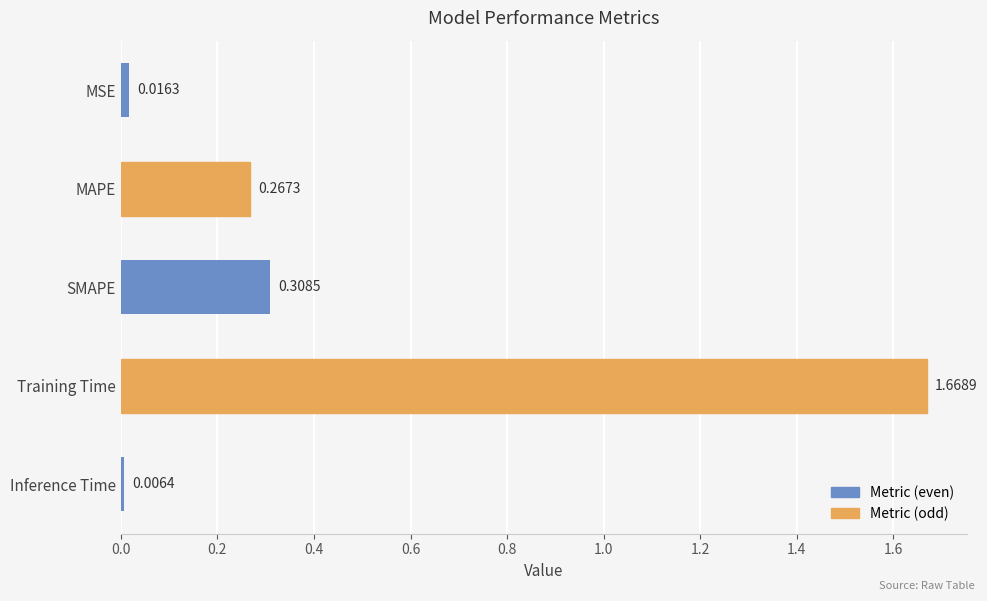

At which category does the chart reach its minimum across all series?

Inference Time